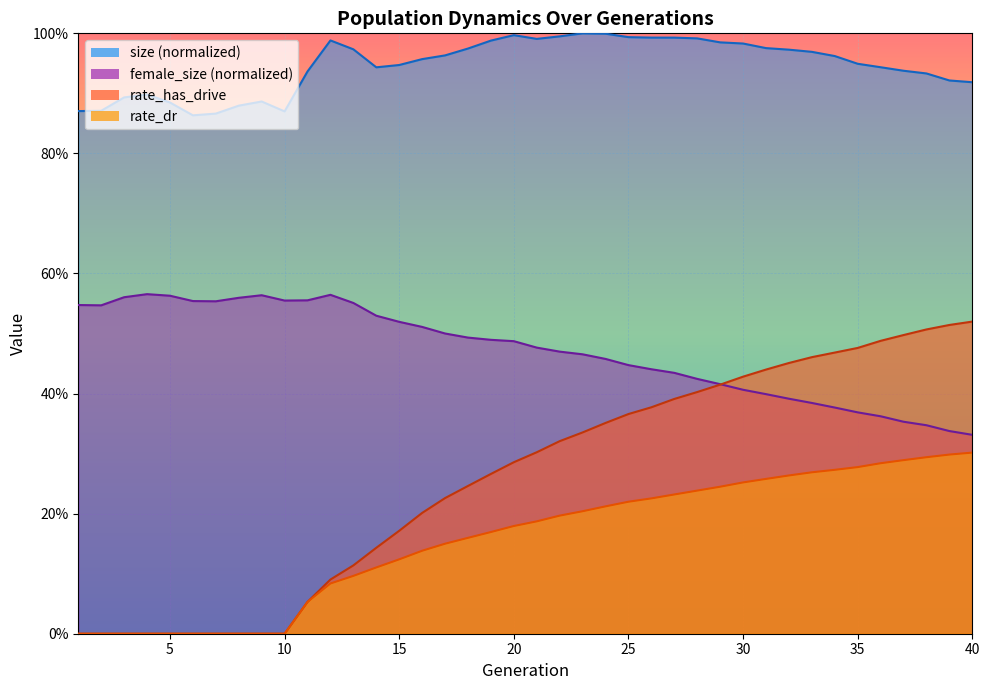

What is the difference between the second highest and second lowest values in the size series?

0.1